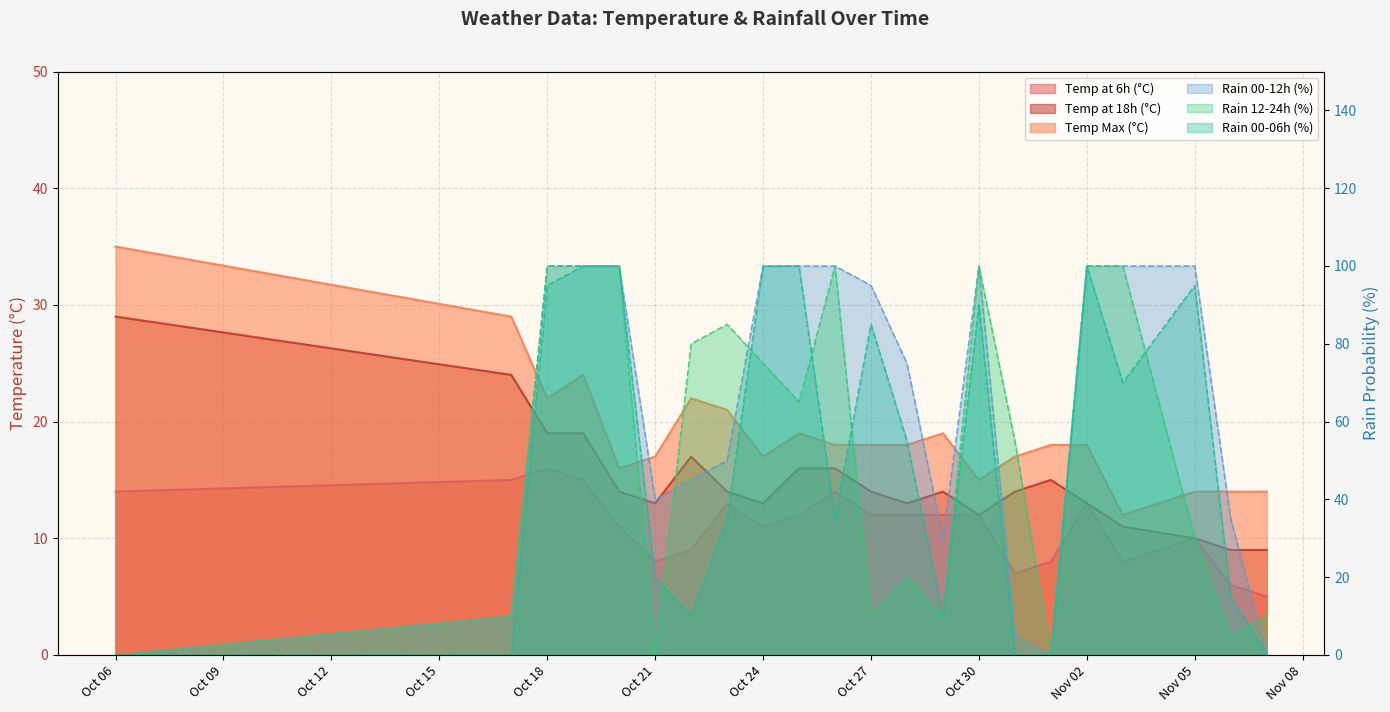

What is the difference between the maximum and minimum values in the rain_00-06 series?

100